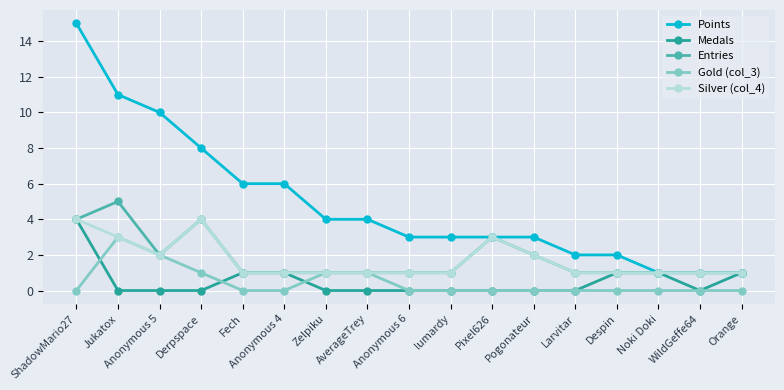

What is the label of the 17th point from the right?

ShadowMario27